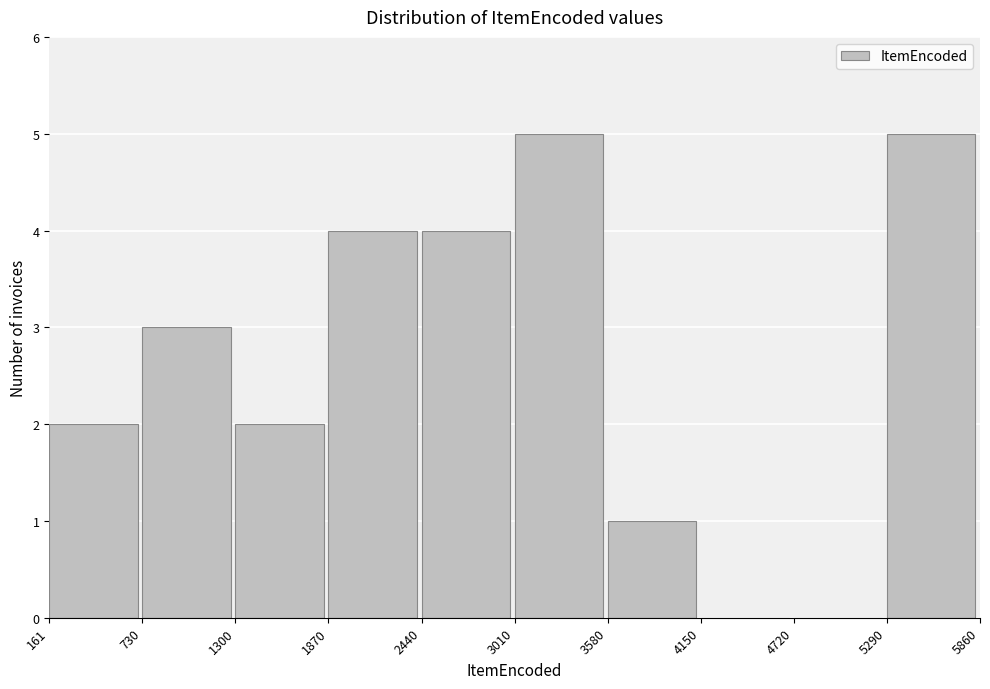

Reading left to right, transcribe this chart: for each bar, give the range it covers on the x-axis and its height. The values are not printed on the chart, so give them approximately, as read against the axis.

161 to 730: 2
730 to 1300: 3
1300 to 1870: 2
1870 to 2440: 4
2440 to 3010: 4
3010 to 3580: 5
3580 to 4150: 1
4150 to 4720: 0
4720 to 5290: 0
5290 to 5860: 5